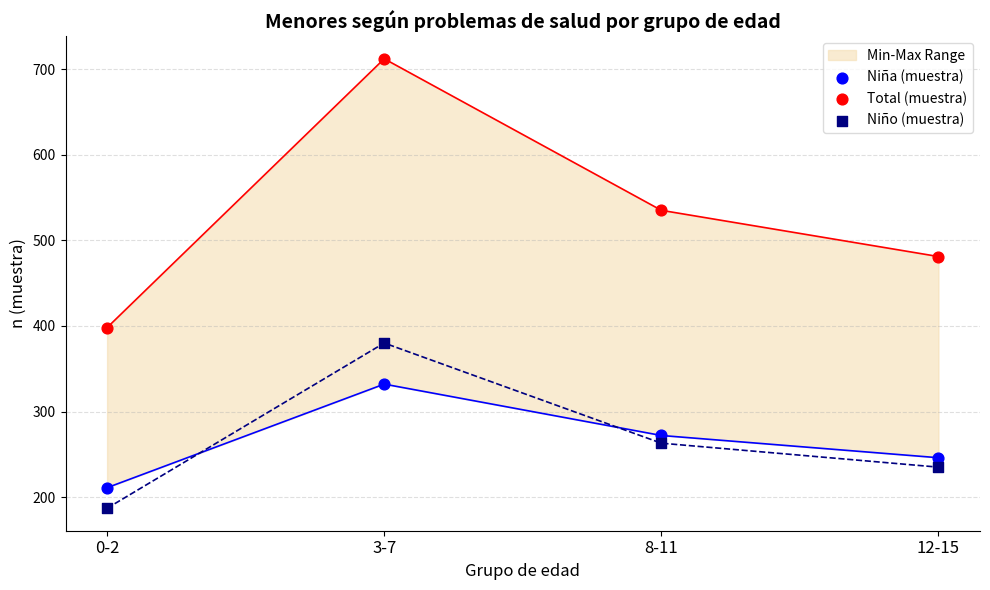

Which series has the largest Y range (max minus min)?

Total (muestra)